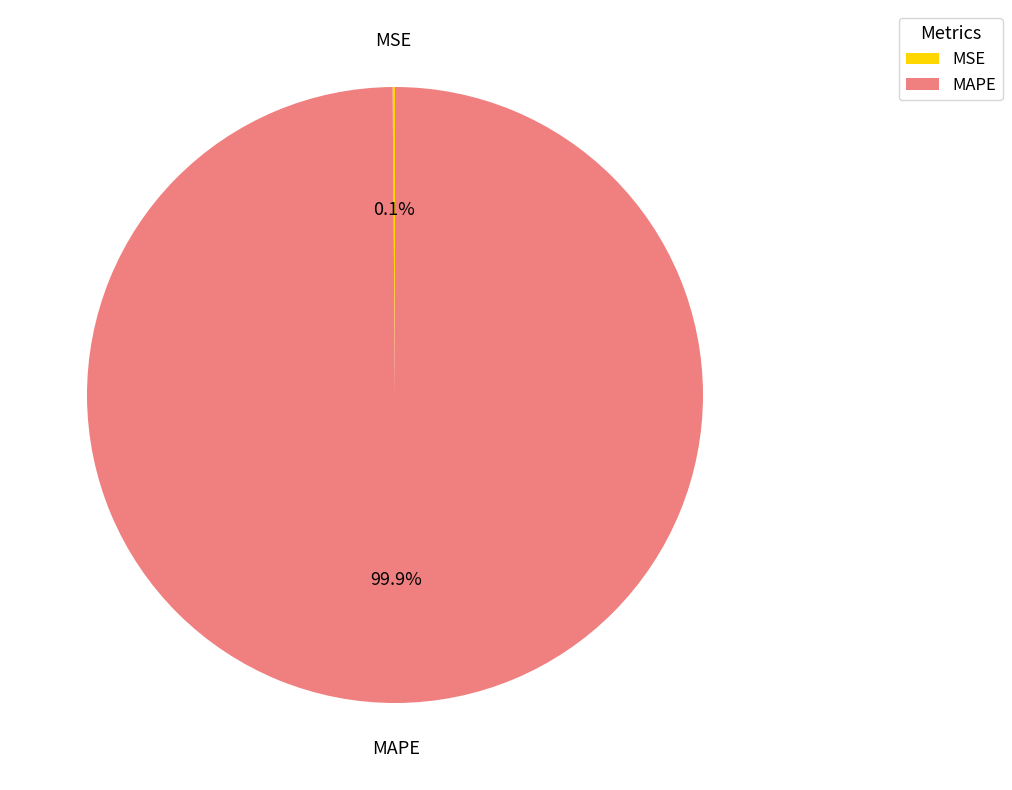

Does any single category account for the majority?

Yes